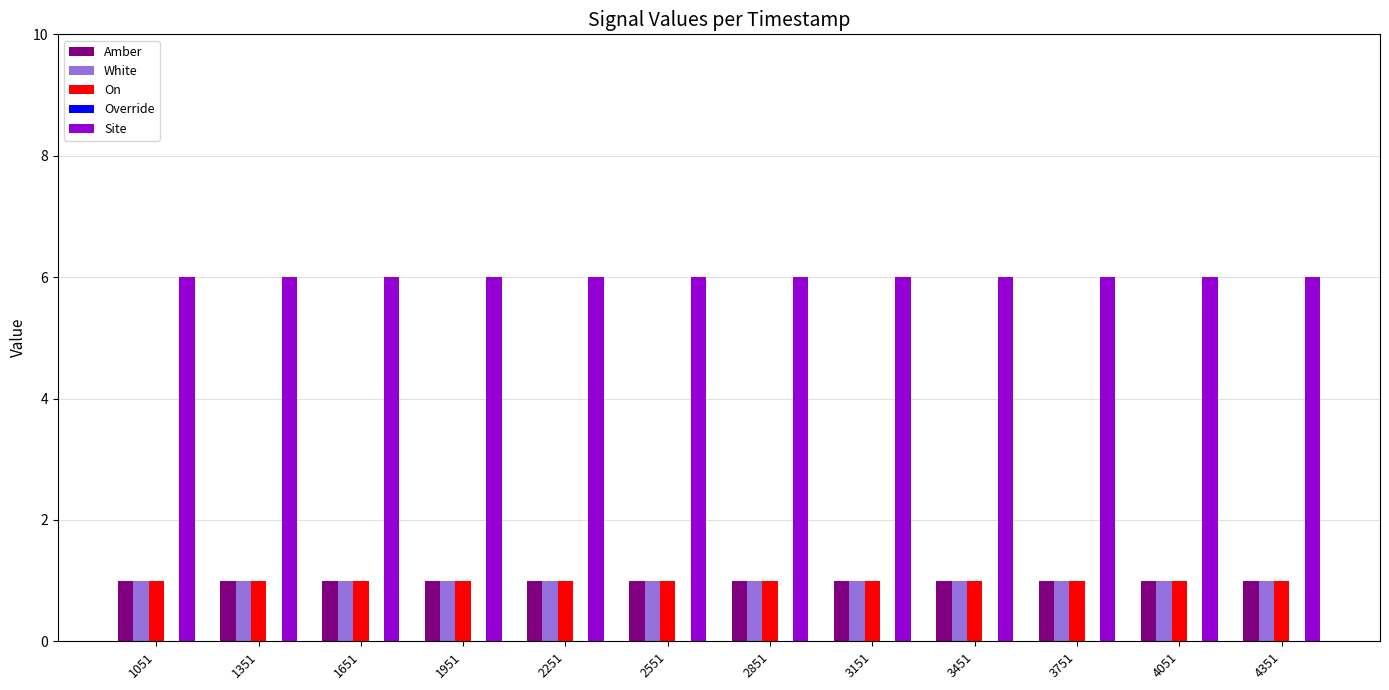

What is the minimum value for Site?

6